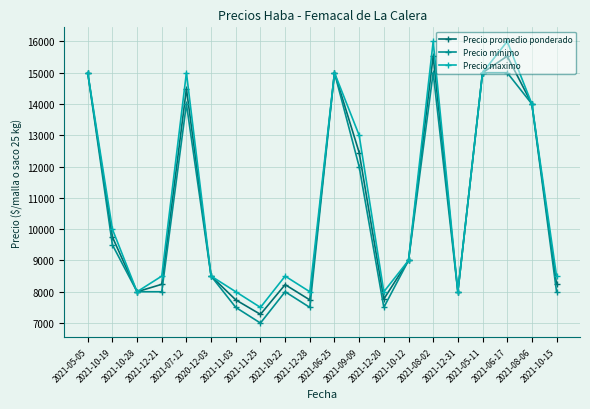

At 2021-11-03, list the series in order from smallest to largest.

Precio minimo, Precio promedio ponderado, Precio maximo